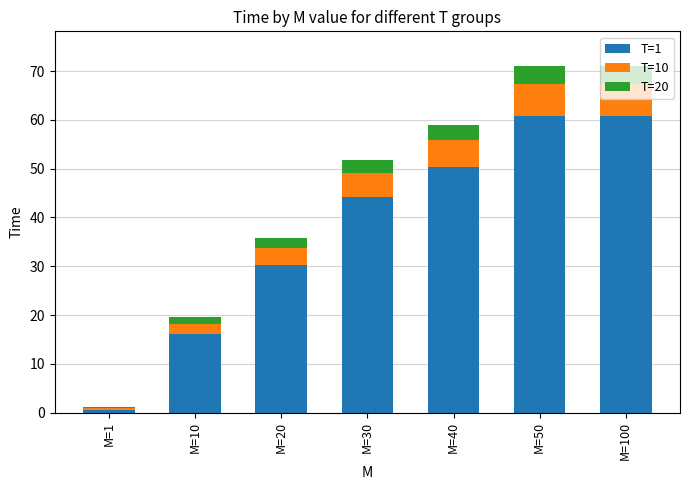

What is the highest value of the T=1 series?

60.8